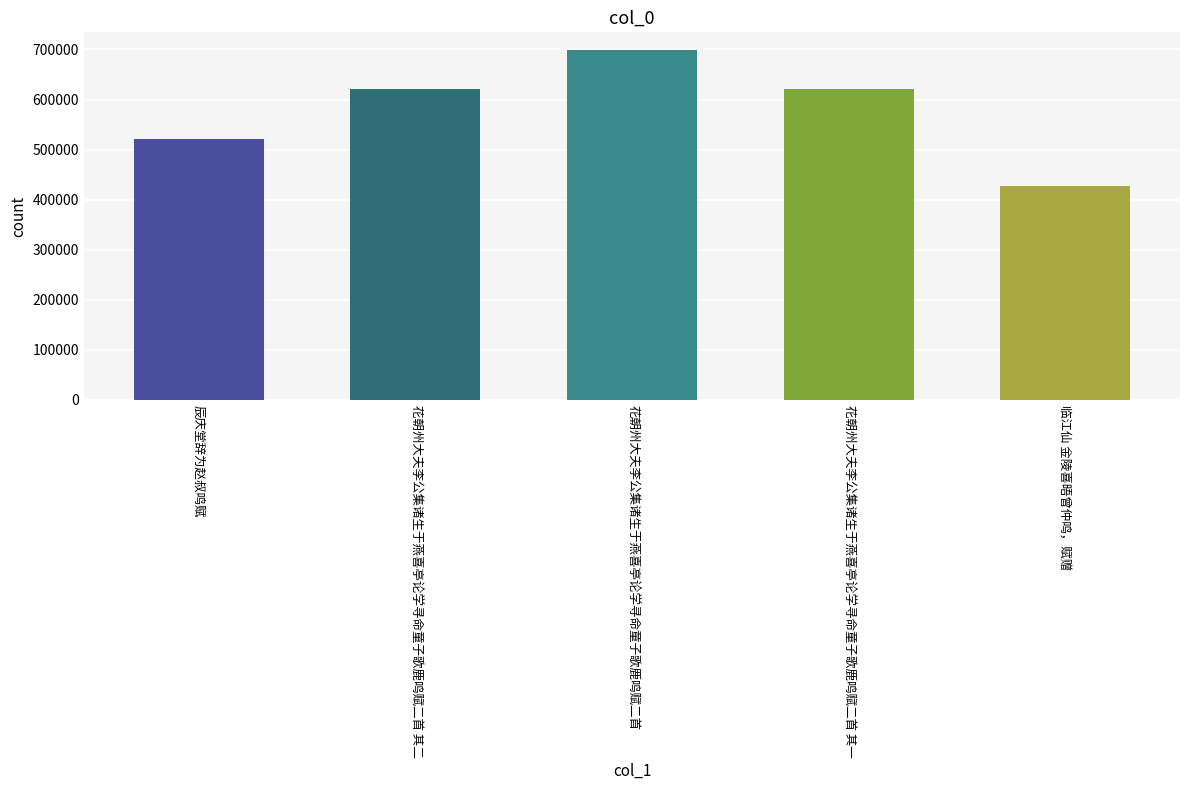

What is the label of the 1st bar from the right?

临江仙 金陵喜晤曾仲鸣，赋赠